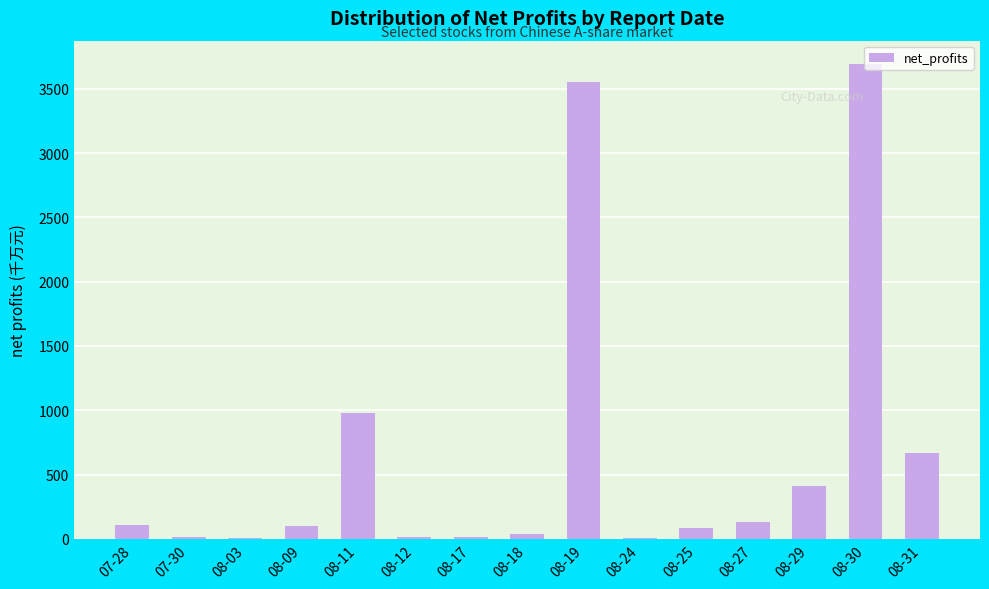

What is the change in value from 08-19 to 08-29?

-3136.4